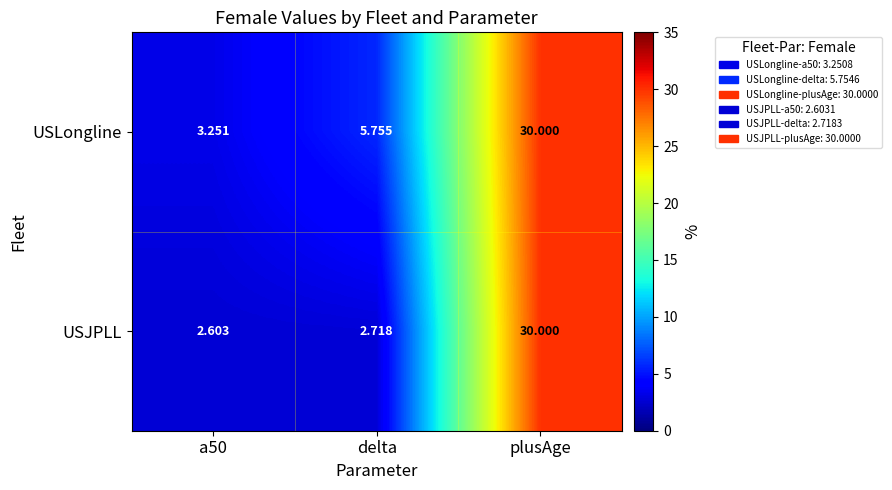

At which category is the sum across all series the highest?

plusAge